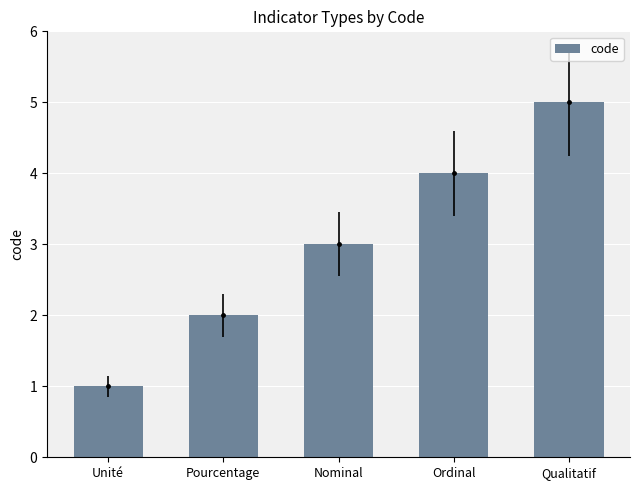

True or false: the data shows 1 at Unité.

True